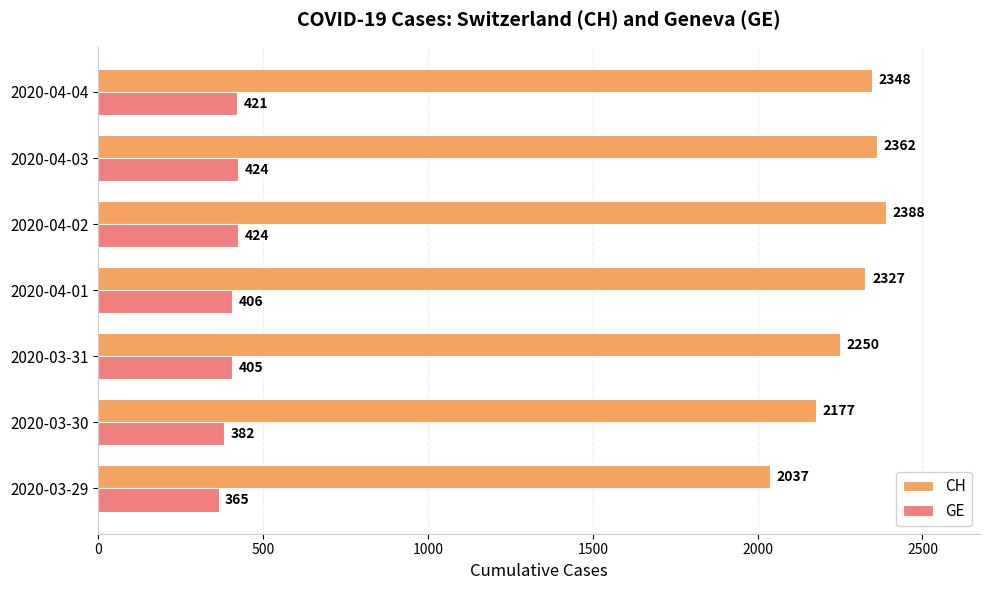

List the series in order of their overall mean, lowest first.

GE, CH